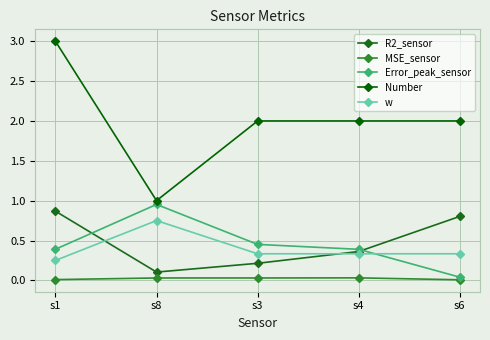

What is the label of the 1st point from the left?

s1